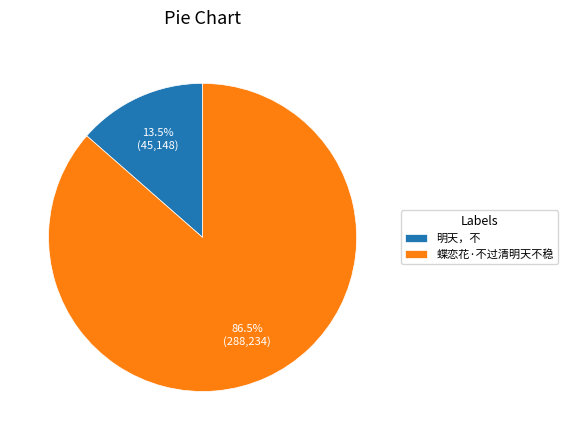

Rank the categories by value from highest to lowest.

蝶恋花·不过清明天不稳, 明天，不